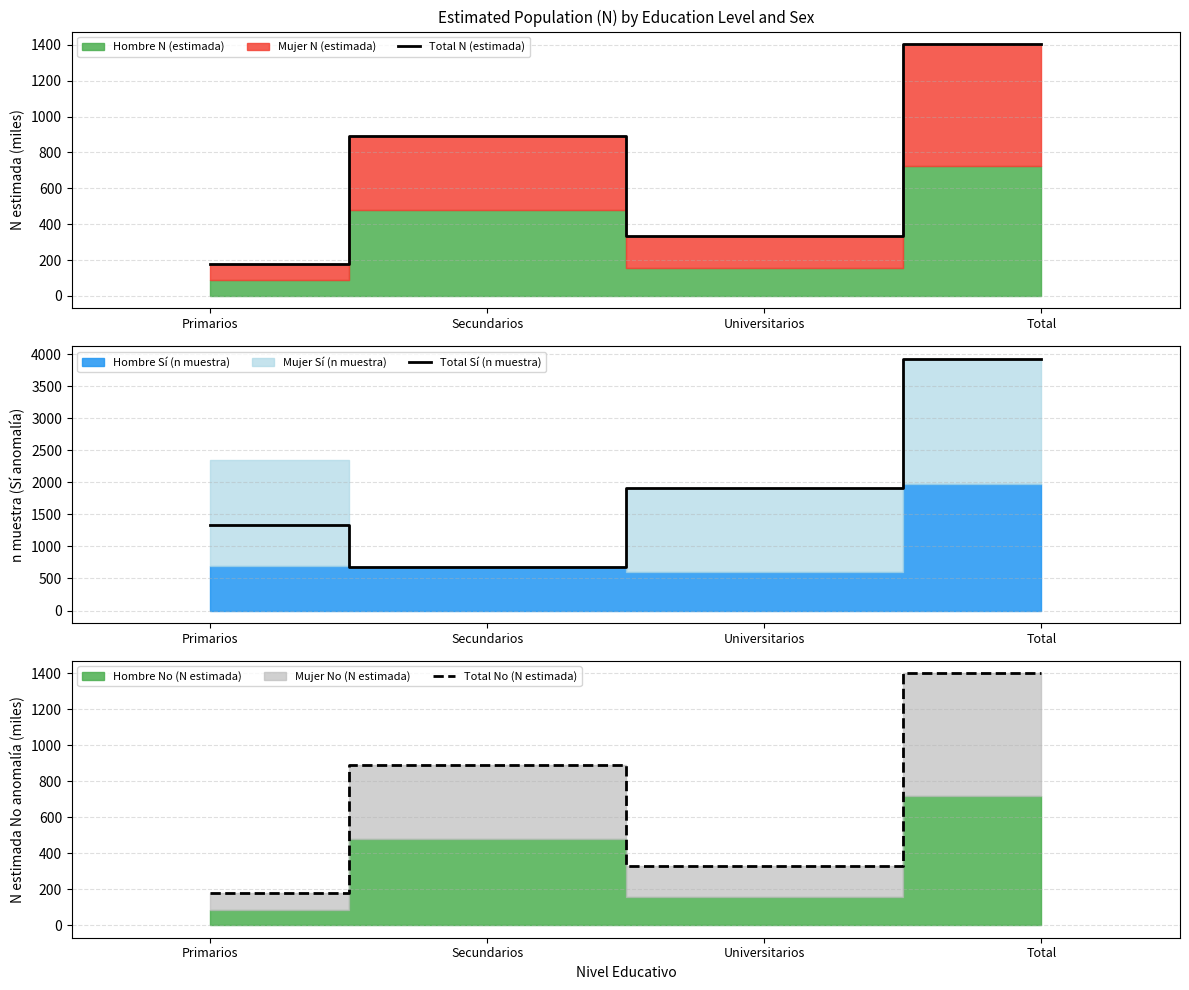

True or false: Total Sí (n muestra) has more than 1 points higher than both neighbors.

False